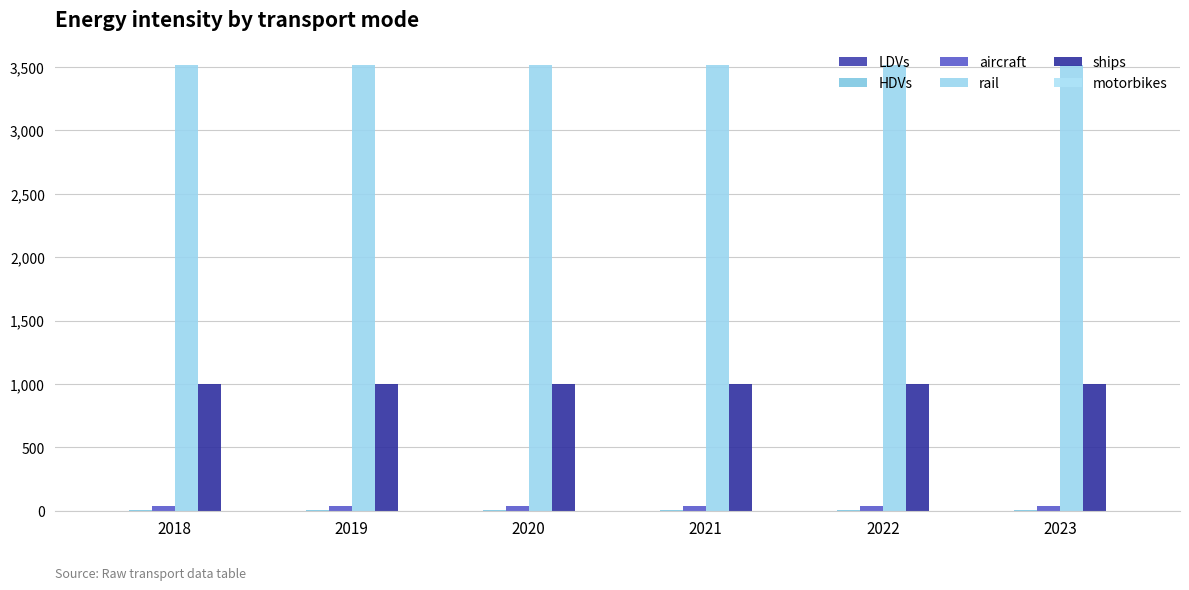

Are the bars grouped side by side (vs. stacked)?

Yes